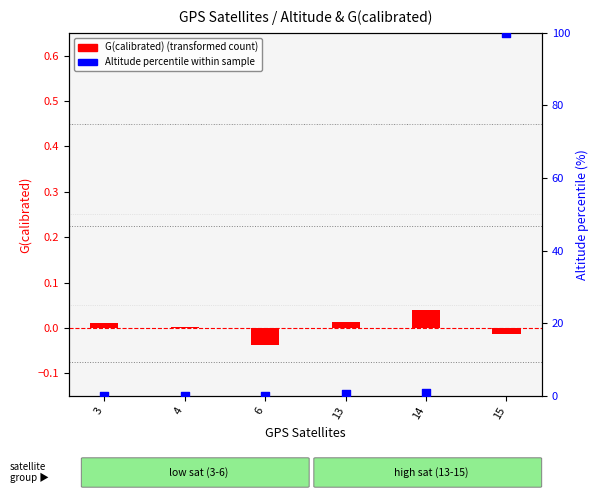

Which series has the largest Y range (max minus min)?

Altitude percentile